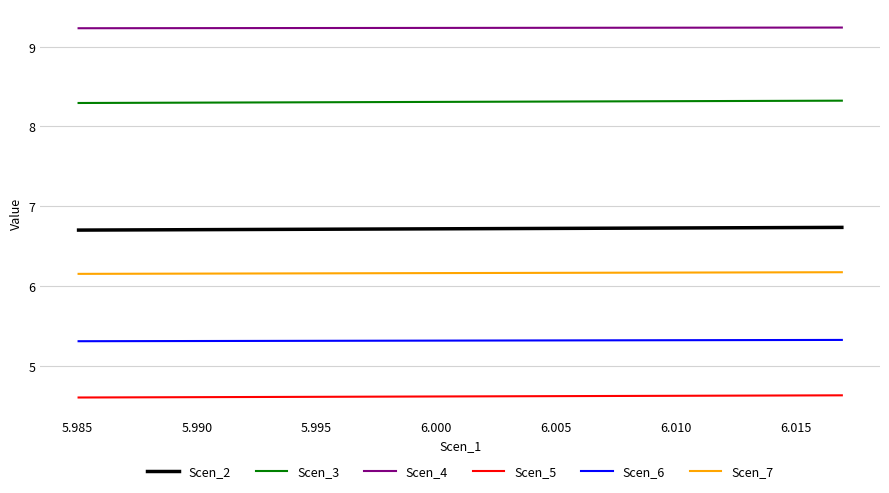

Which series has the largest total across all categories?

Scen_4